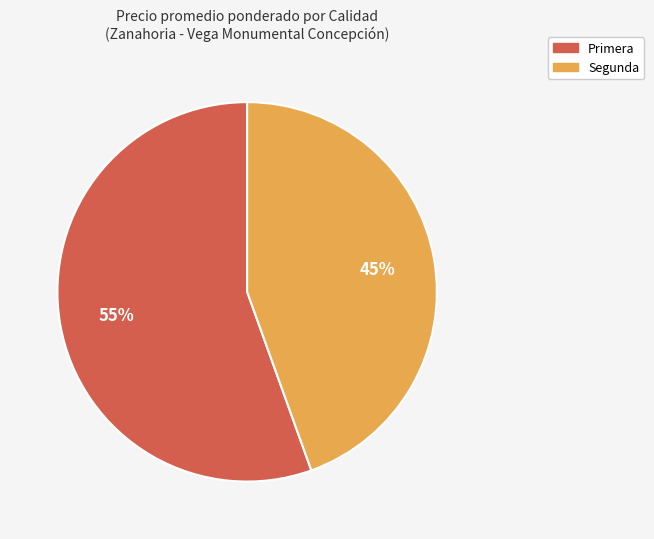

Combined, do Primera and Segunda account for over 50%?

Yes